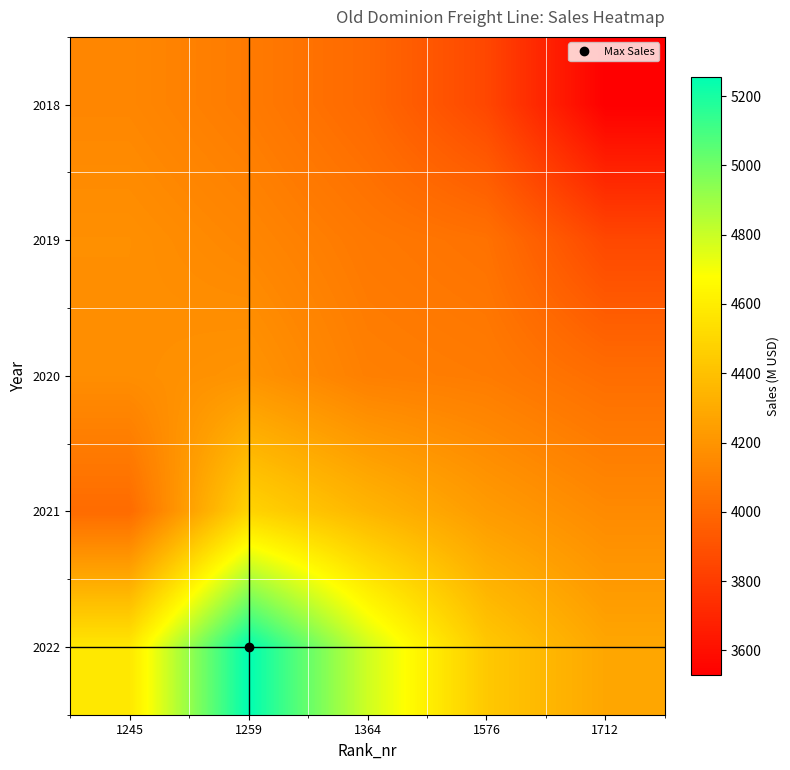

Reading left to right, transcribe all the data shown in this chart.

2018: 1245=4139.4	1259=4085.6	1364=4005.1	1576=3851.6	1712=3529.0
2019: 1245=4177.4	1259=4137.3	1364=4075.6	1576=4044.0	1712=3854.6
2020: 1245=4171.0	1259=4197.4	1364=4106.0	1576=4088.4	1712=4024.9
2021: 1245=4015.0	1259=4486.2	1364=4350.4	1576=4232.3	1712=4154.7
2022: 1245=4575.1	1259=5256.0	1364=4791.5	1576=4436.0	1712=4281.2